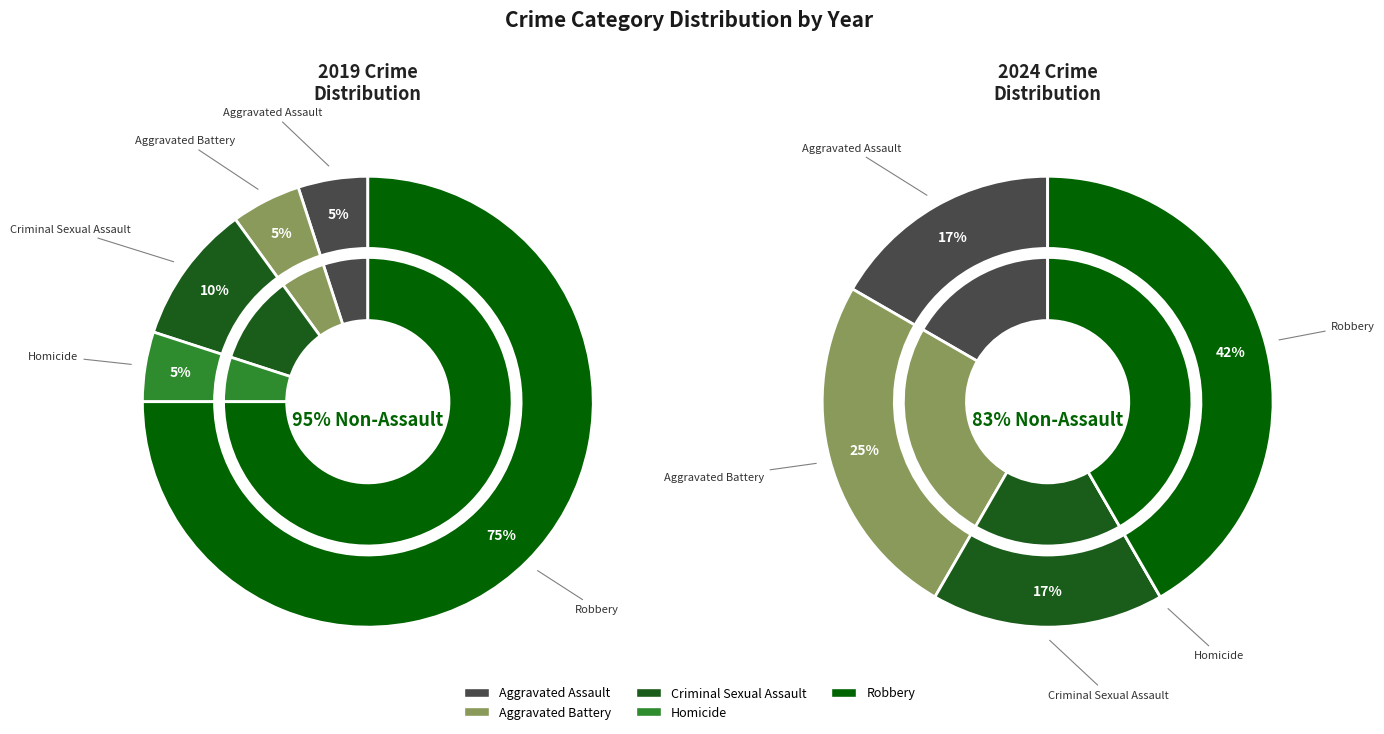

To the nearest percent, what is the average slice percentage?

20%